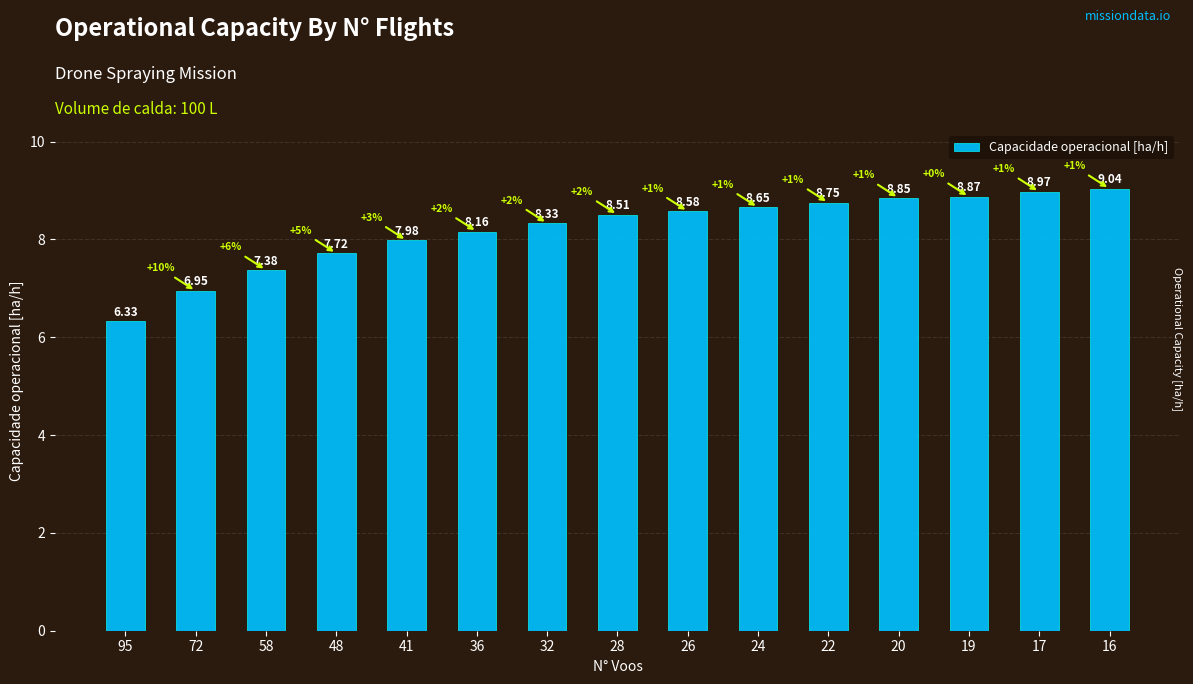

List the labels in order of value, smallest first.

95, 72, 58, 48, 41, 36, 32, 28, 26, 24, 22, 20, 19, 17, 16